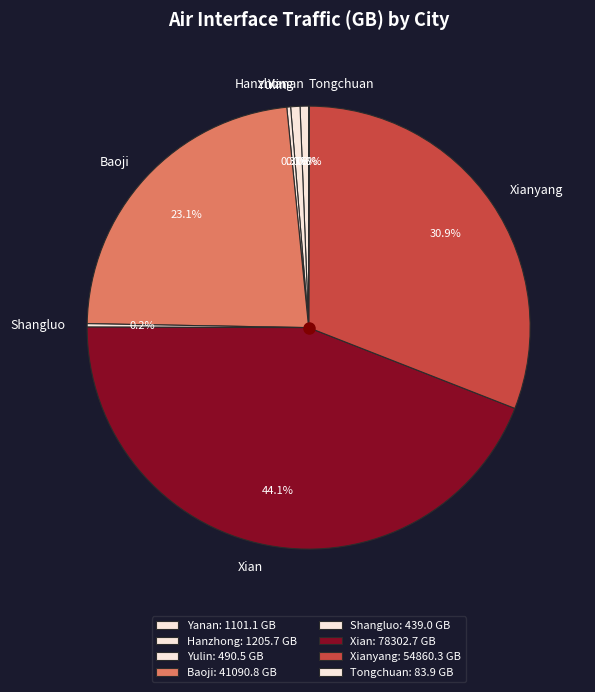

Does Baoji account for over 50% of the chart?

No